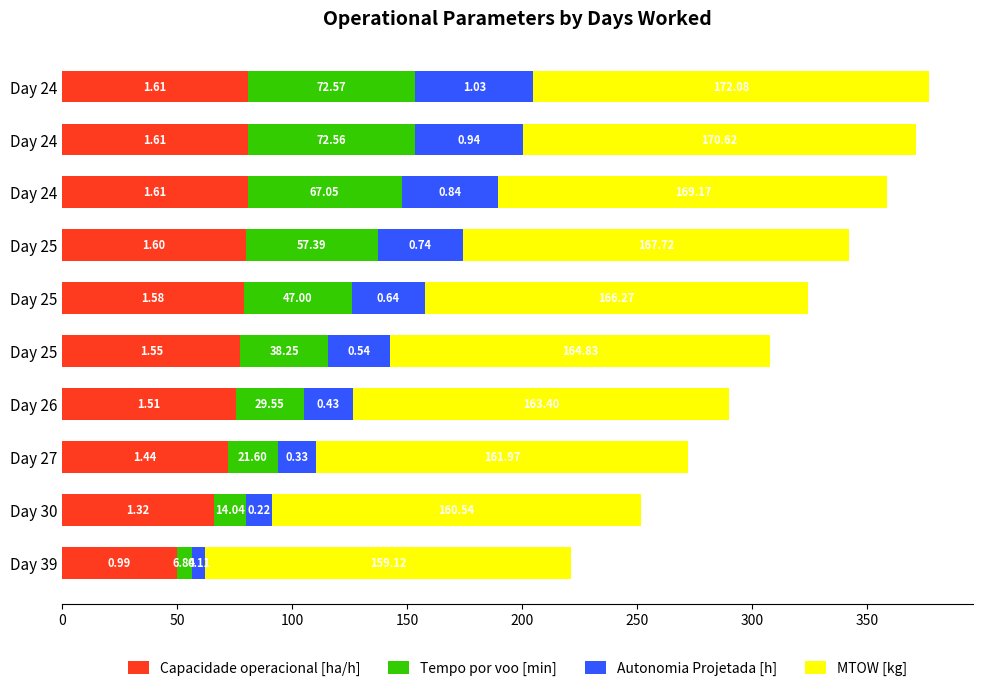

How many data points in Capacidade operacional [ha/h] are above 78?

5